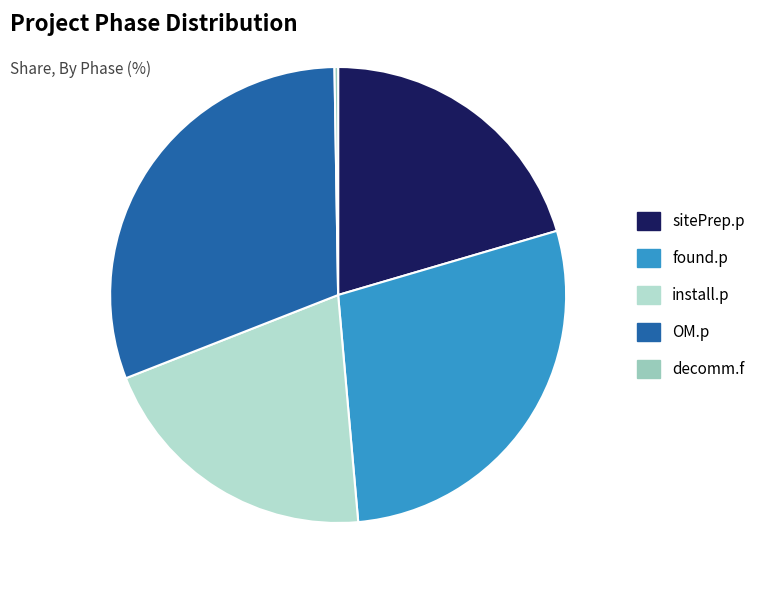

Combined, what portion of the pie is OM.p and install.p?

51.2%